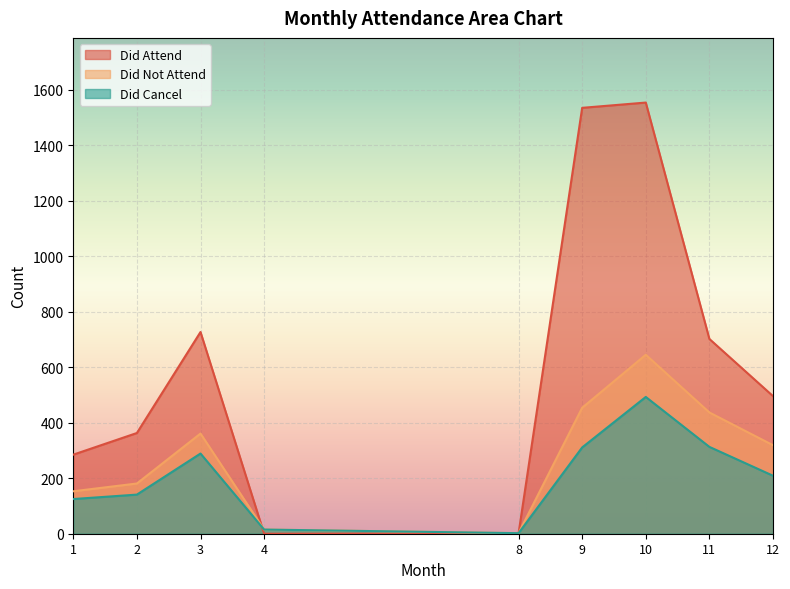

What is the maximum value shown in the chart?

1554